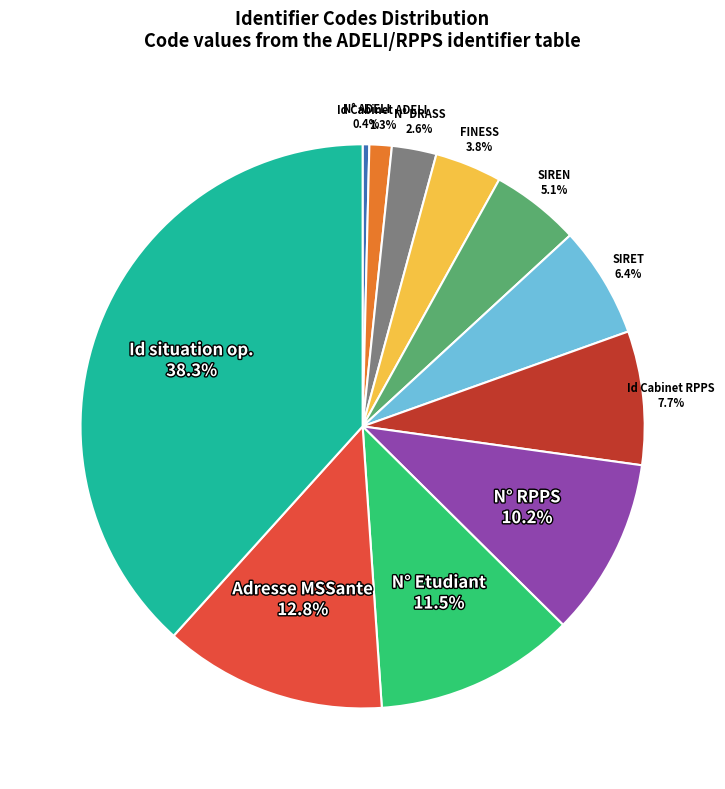

How many segments does this pie chart have?

11